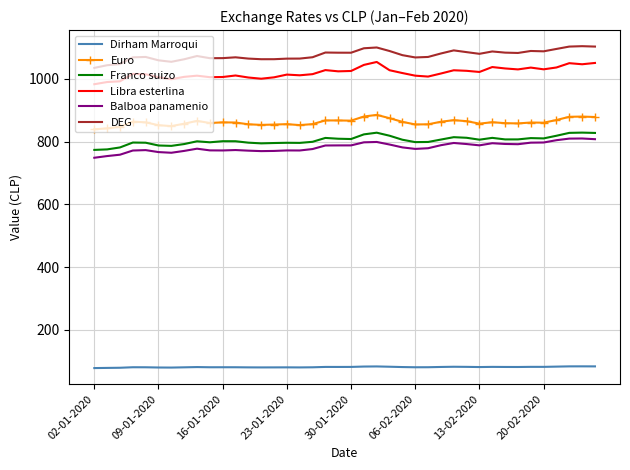

How many categories are shown in the chart?

40